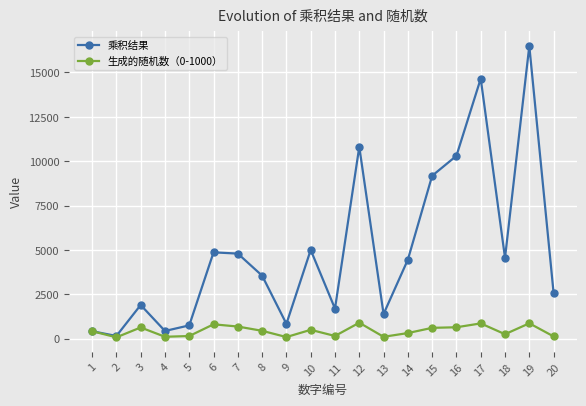

What is the difference between the 生成的随机数（0-1000） values at 14 and 4?

209